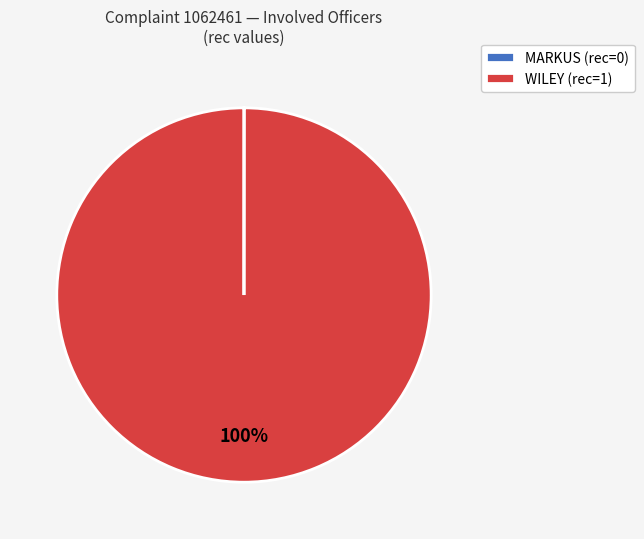

What is the largest slice in the pie chart?

WILEY